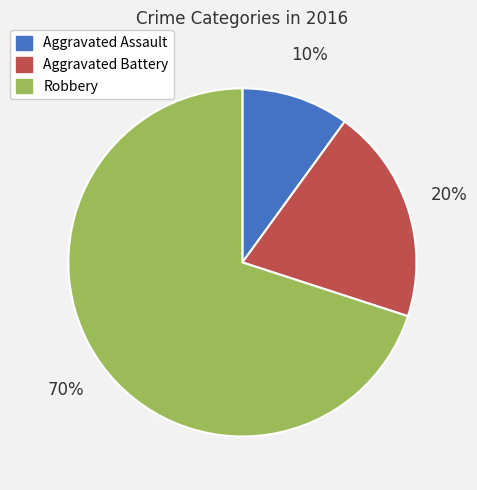

Combined, do Robbery and Aggravated Battery account for over 50%?

Yes